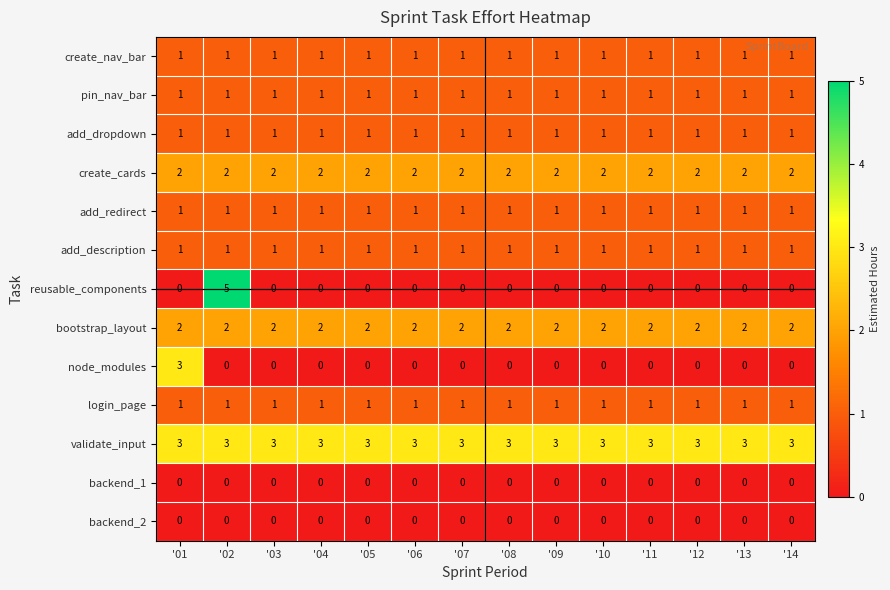

Which series has the largest range (max minus min)?

reusable_components